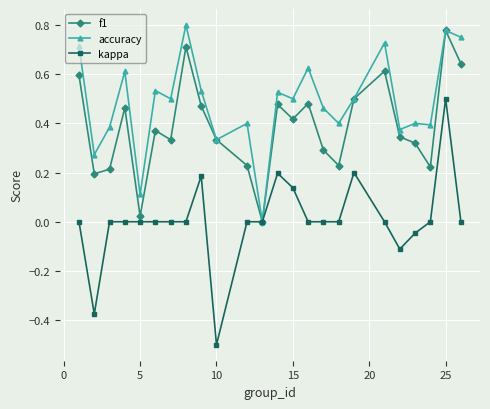

Which series has the widest spread of values?

kappa